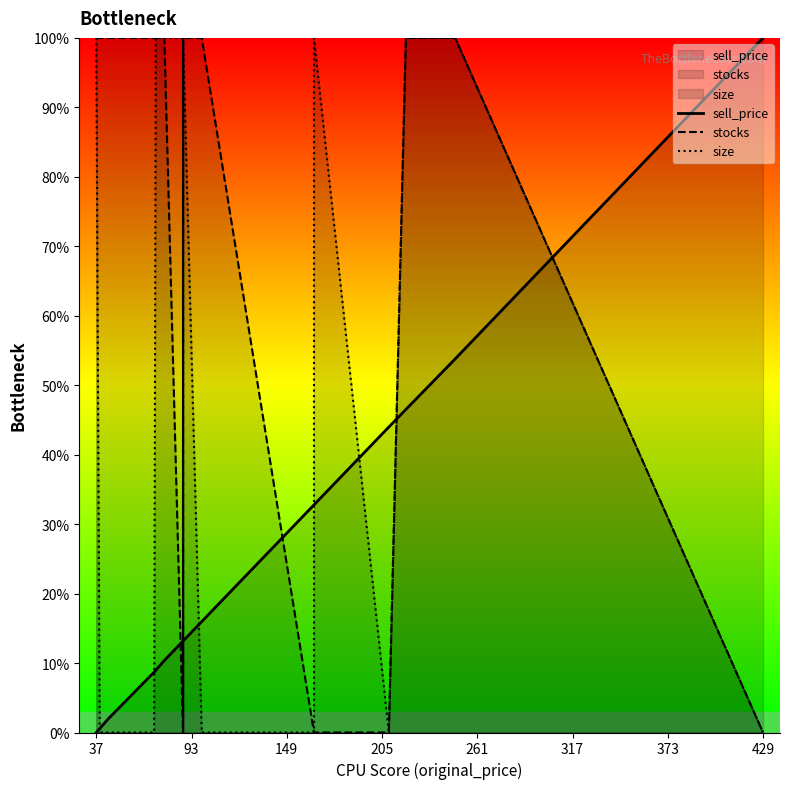

What is the maximum value shown in the chart?

100.0